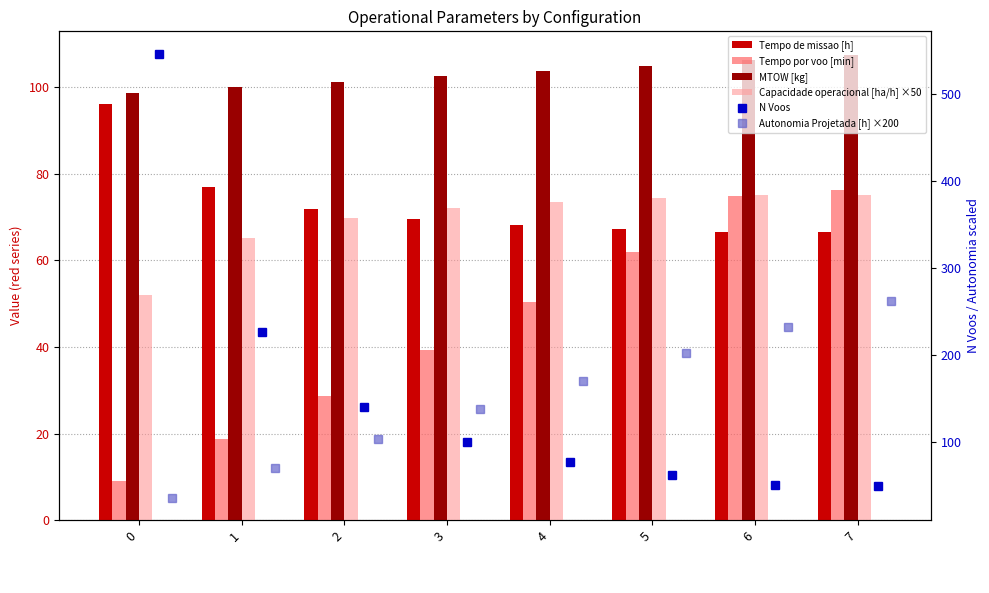

What is the difference between the Autonomia Projetada [h] ×200 values at 2 and 3?

34.0